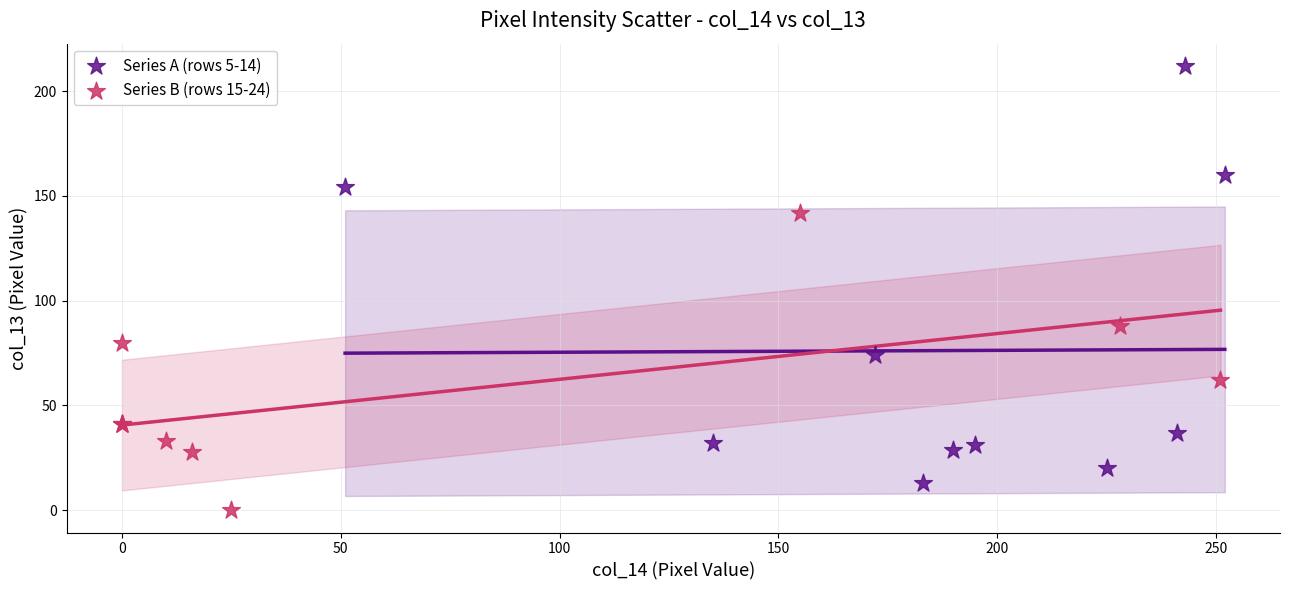

Which series reaches the maximum Y coordinate?

Series A (rows 5-14)